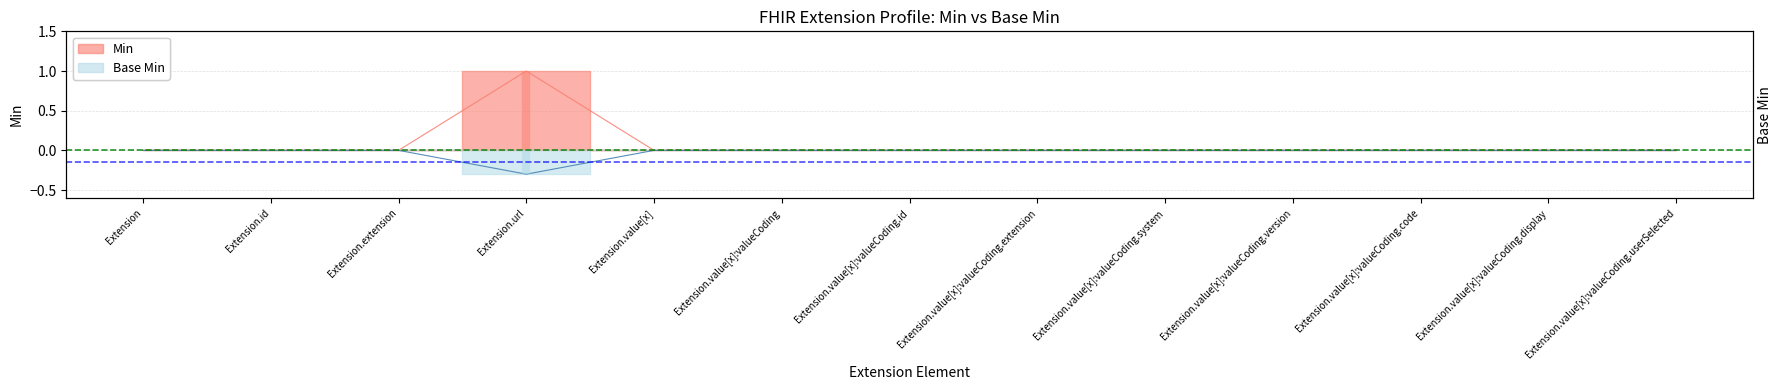

List the labels in order of Base Min value, largest first.

Extension, Extension.id, Extension.extension, Extension.value[x], Extension.value[x]:valueCoding, Extension.value[x]:valueCoding.id, Extension.value[x]:valueCoding.extension, Extension.value[x]:valueCoding.system, Extension.value[x]:valueCoding.version, Extension.value[x]:valueCoding.code, Extension.value[x]:valueCoding.display, Extension.value[x]:valueCoding.userSelected, Extension.url